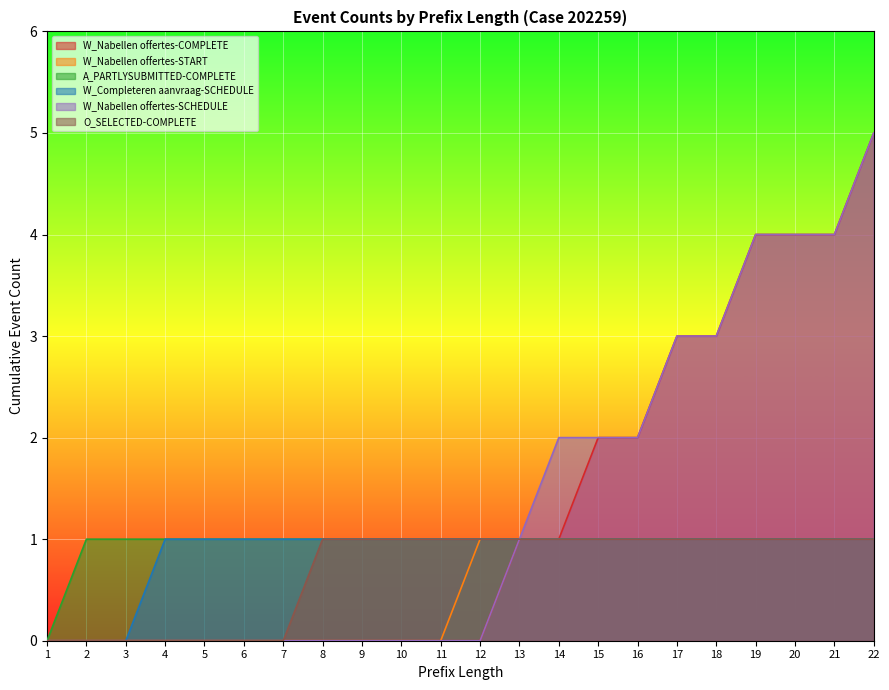

The value of W_Nabellen offertes-COMPLETE at 20 is 4. True or false?

True